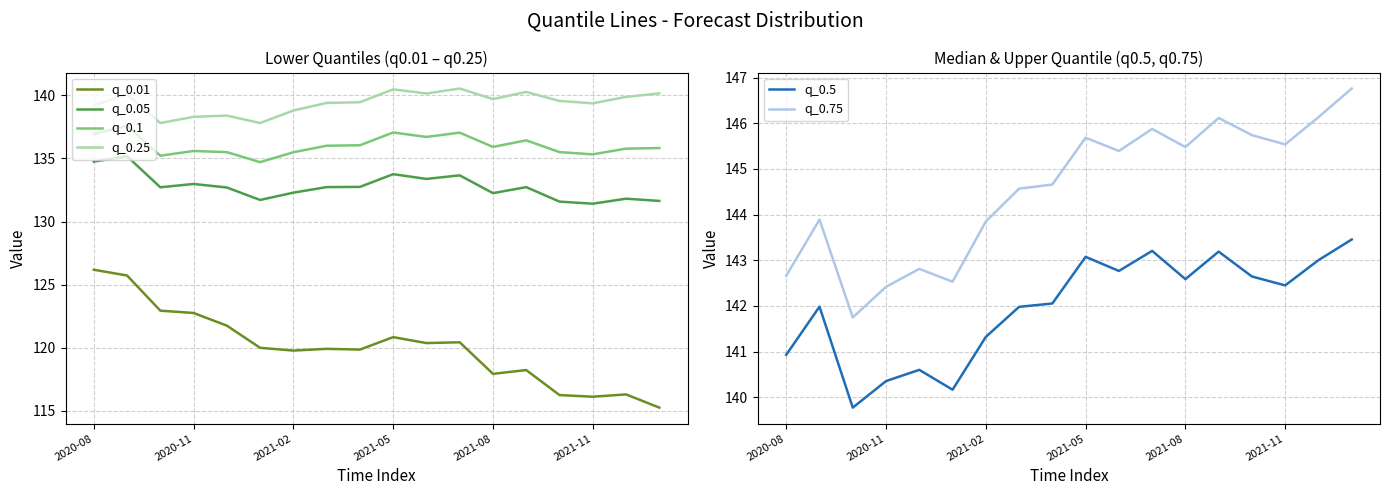

Which has a higher value, 2020-08 or 16?

2020-08